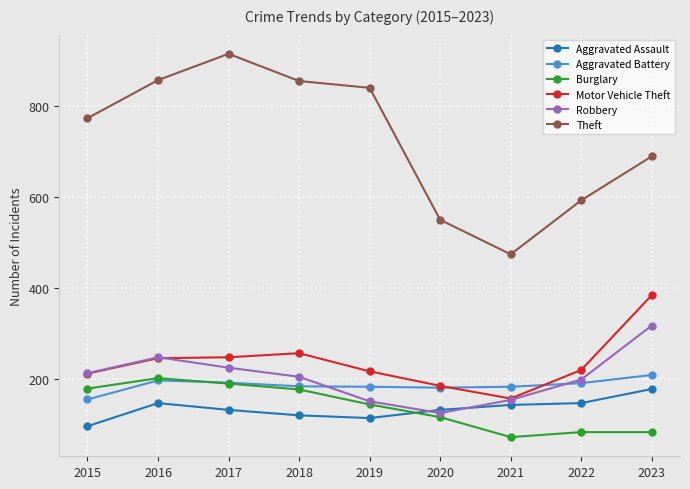

How many intersections are there between Aggravated Battery and Robbery?

2